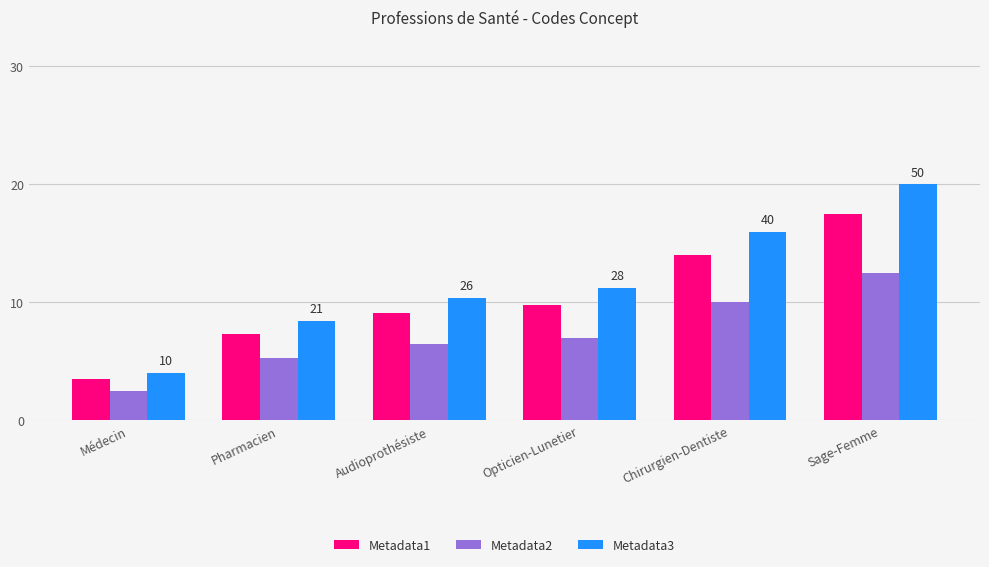

Is it true that Metadata3 equals 11.2 at Opticien-Lunetier?

True